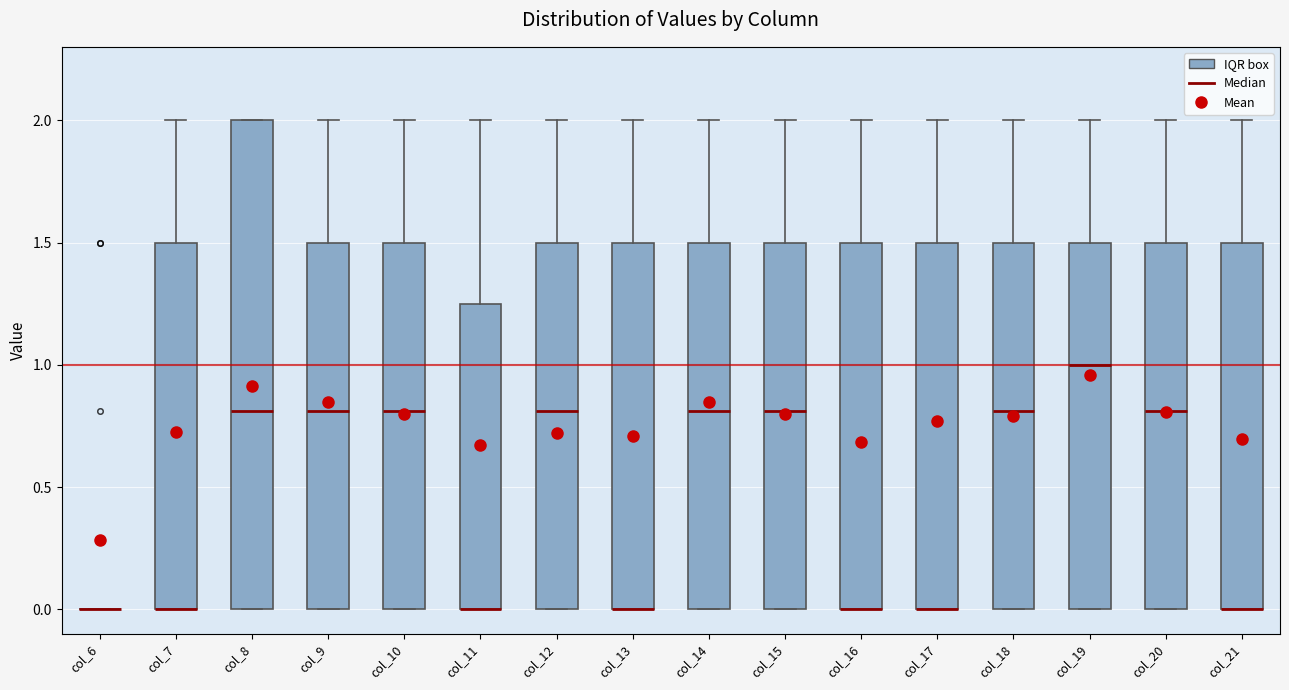

Comparing the boxes themselves (not the whiskers), which one is the tallest?

col_8